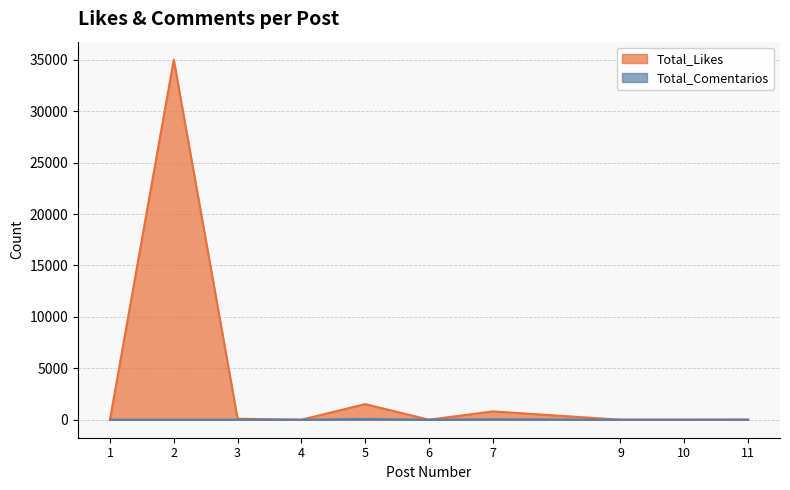

What is the difference between the highest and lowest values at 10?

1